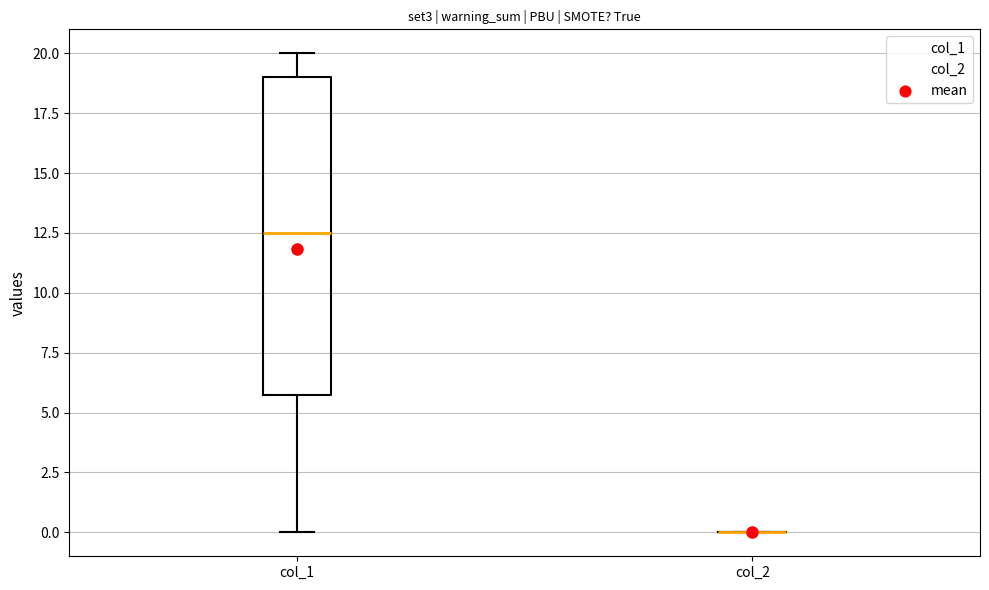

Reading left to right, read every box against the y-axis: the position of its median line, the range the box covers, and the ends of its whiskers. The values are not printed on the chart, so give them approximately, as read against the axis.

col_1: median 12.5, box 6.0 to 19.0, whiskers 0.0 to 20.0
col_2: box collapsed to a line at 0.0, whiskers 0.0 to 0.0